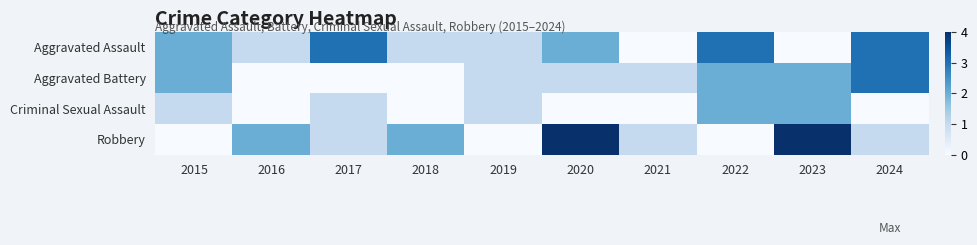

Reading right to left, transcribe all the data shown in this chart.

Aggravated Assault: 2024=3	2023=0	2022=3	2021=0	2020=2	2019=1	2018=1	2017=3	2016=1	2015=2
Aggravated Battery: 2024=3	2023=2	2022=2	2021=1	2020=1	2019=1	2018=0	2017=0	2016=0	2015=2
Criminal Sexual Assault: 2024=0	2023=2	2022=2	2021=0	2020=0	2019=1	2018=0	2017=1	2016=0	2015=1
Robbery: 2024=1	2023=4	2022=0	2021=1	2020=4	2019=0	2018=2	2017=1	2016=2	2015=0